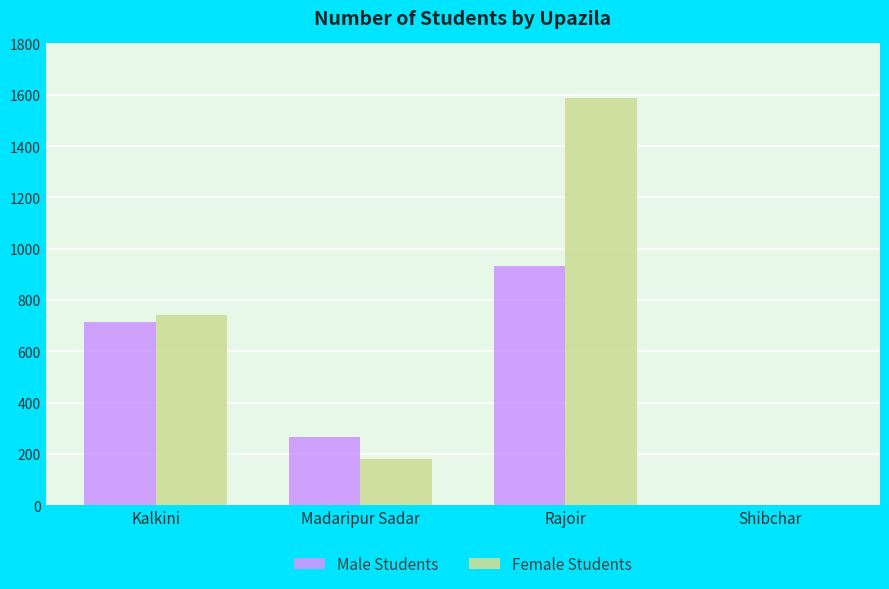

At which label is Female Students closest to 794?

Kalkini